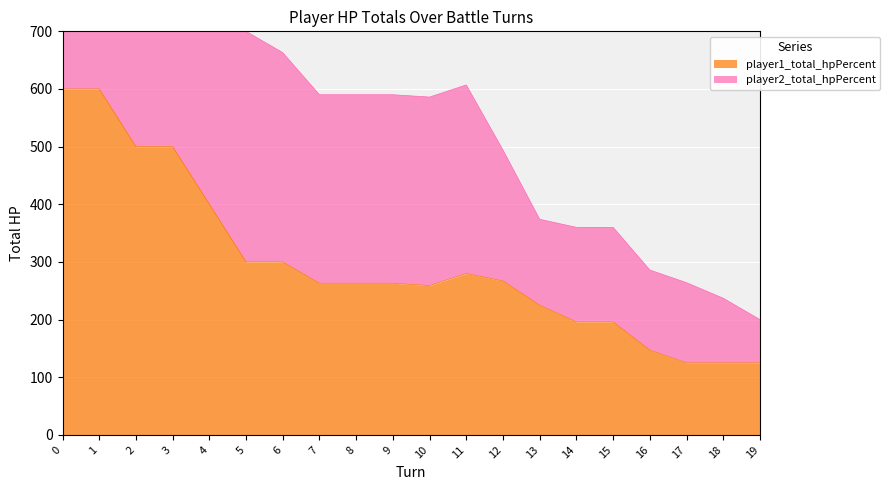

Reading left to right, what are all the values shown in this chart?

player1_total_hpPercent: 0=600	1=600	2=500	3=500	4=400	5=300	6=300	7=263	8=263	9=263	10=259	11=280	12=267	13=225	14=196	15=196	16=147	17=125	18=125	19=125
player2_total_hpPercent: 0=1200	1=1100	2=1000	3=954	4=800	5=700	6=663	7=590	8=590	9=590	10=586	11=607	12=494	13=374	14=360	15=360	16=286	17=264	18=237	19=200